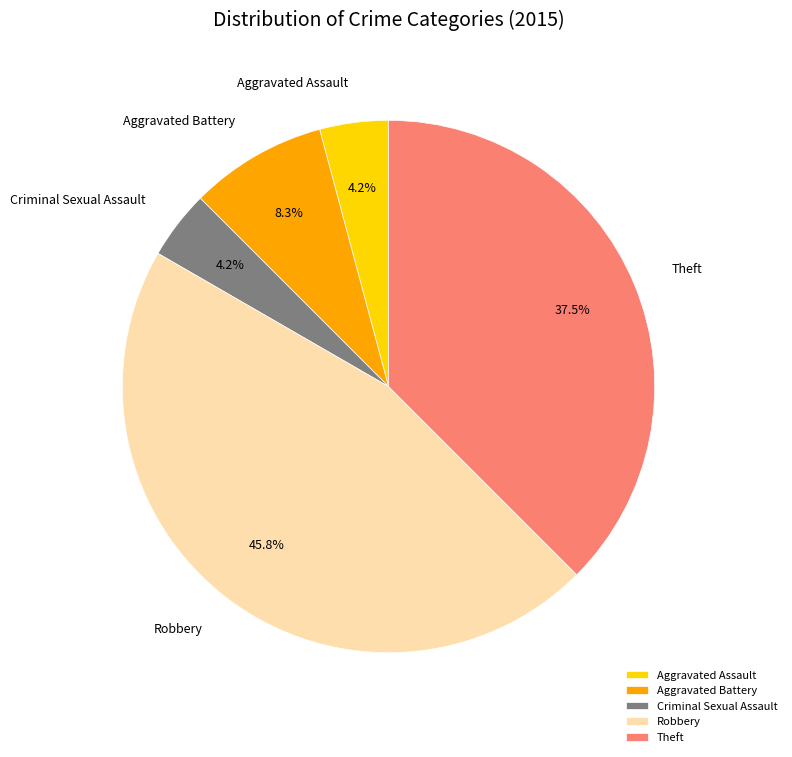

How many segments does this pie chart have?

5